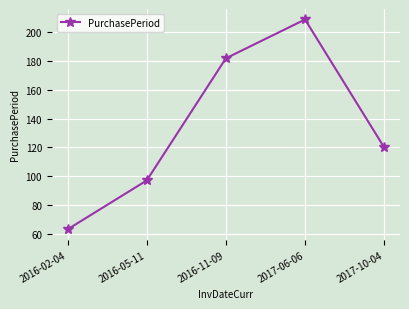

Reading right to left, what are all the values shown in this chart?

2017-10-04=120	2017-06-06=209	2016-11-09=182	2016-05-11=97	2016-02-04=63